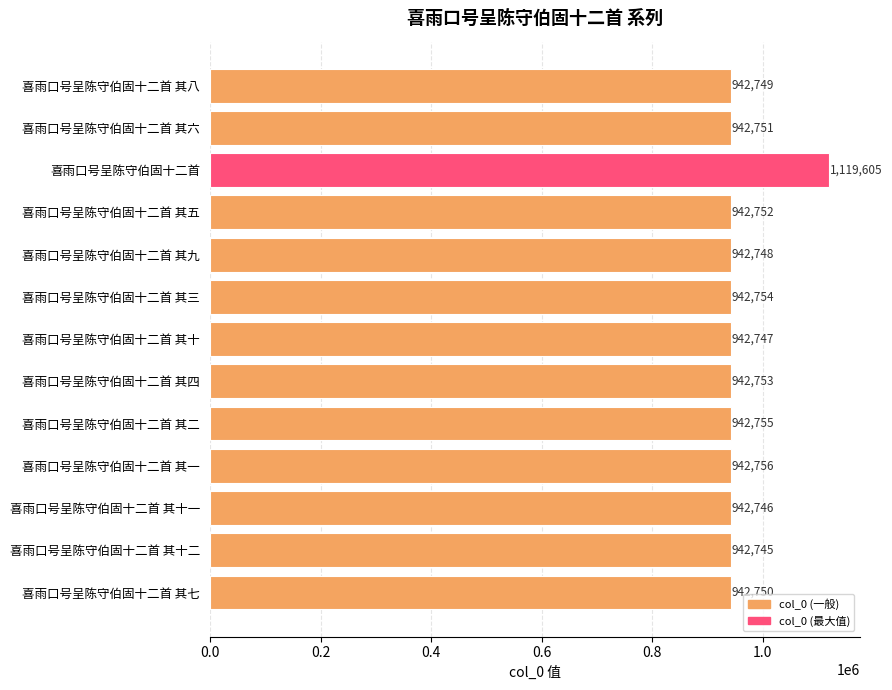

Reading top to bottom, transcribe all the data shown in this chart.

942749	942751	1119605	942752	942748	942754	942747	942753	942755	942756	942746	942745	942750